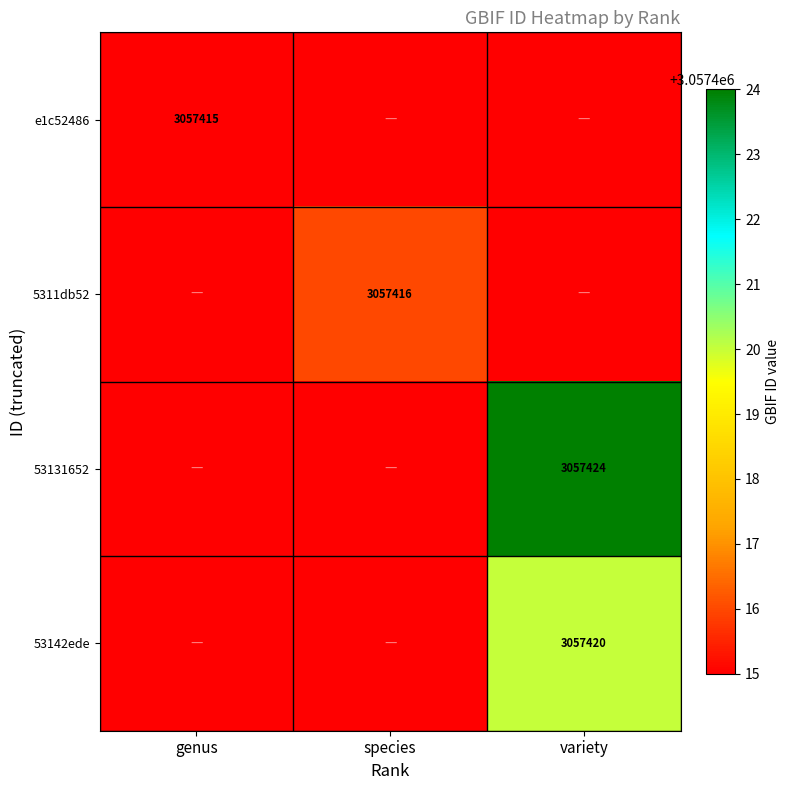

True or false: 53142ede has a value of 3057420 at variety.

True